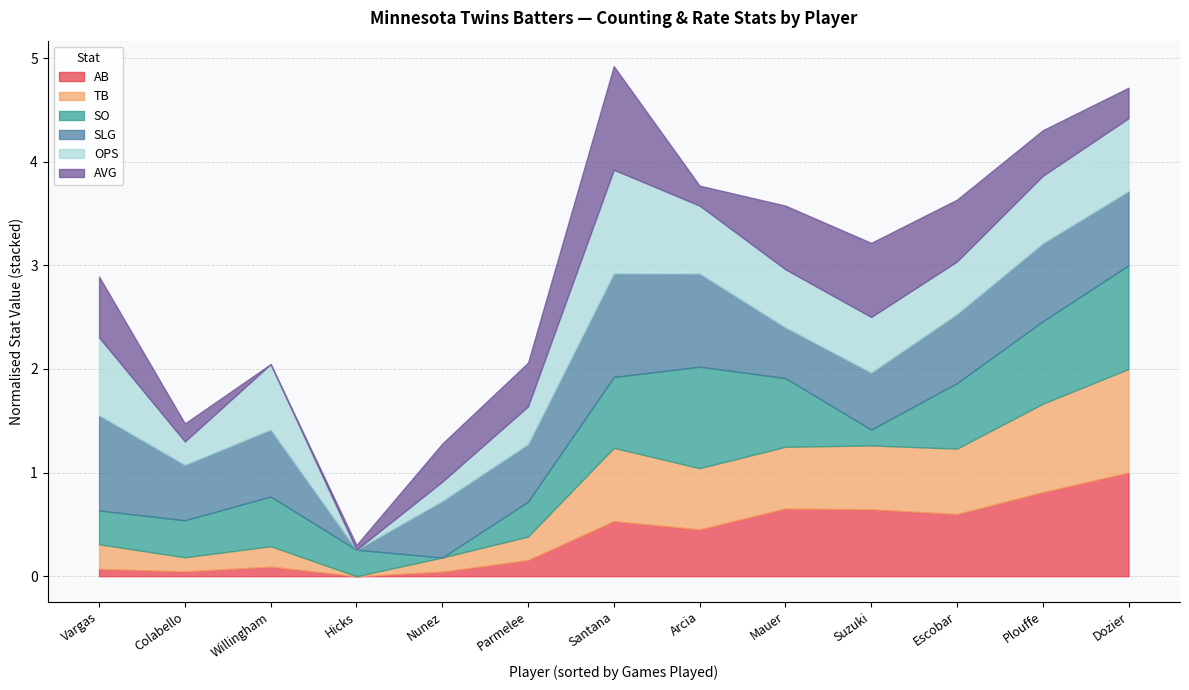

How many data points in AB are above 372?

6